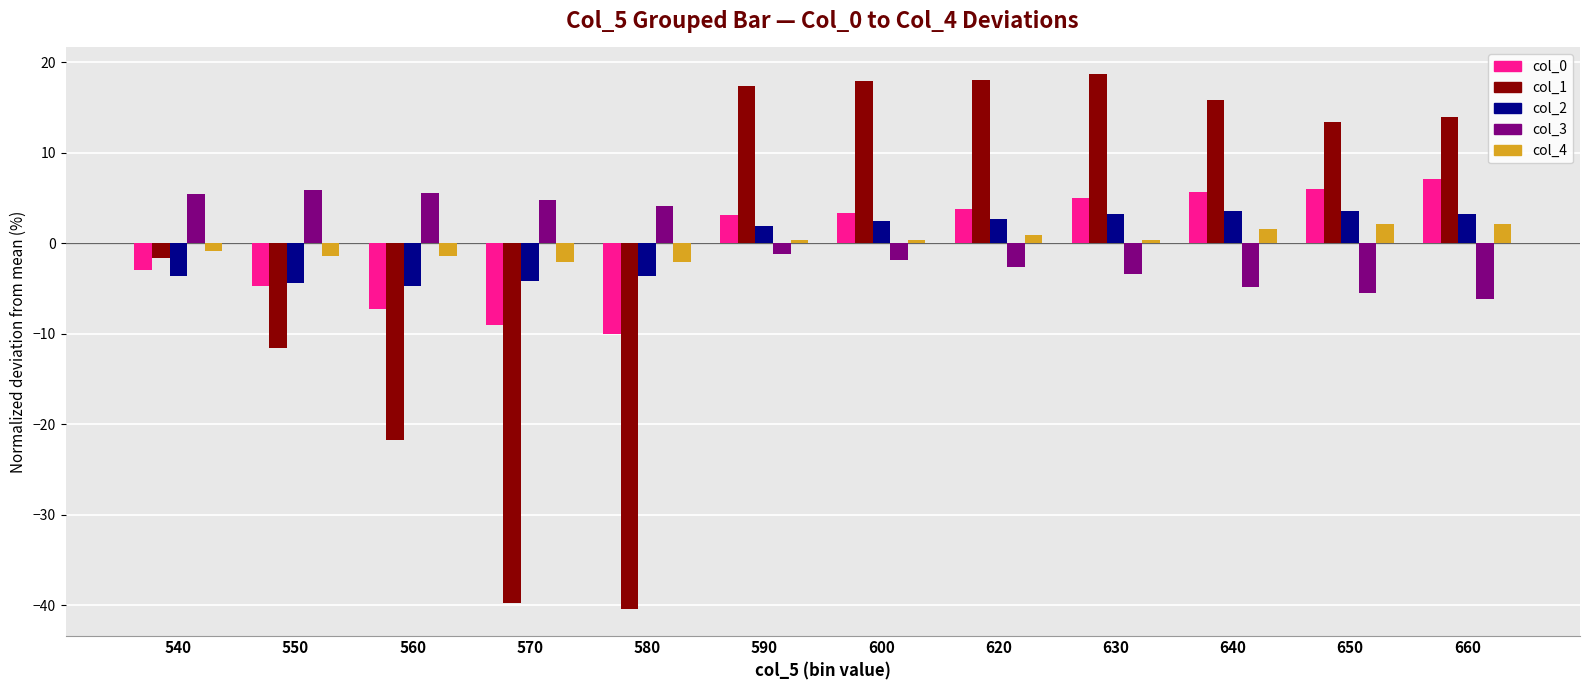

How many values in col_2 are above zero?

7